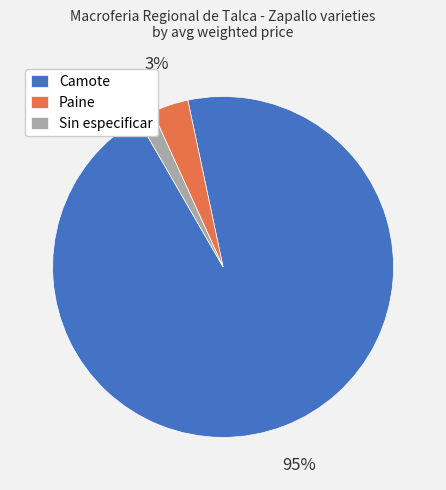

To the nearest percent, what is the average slice percentage?

33%